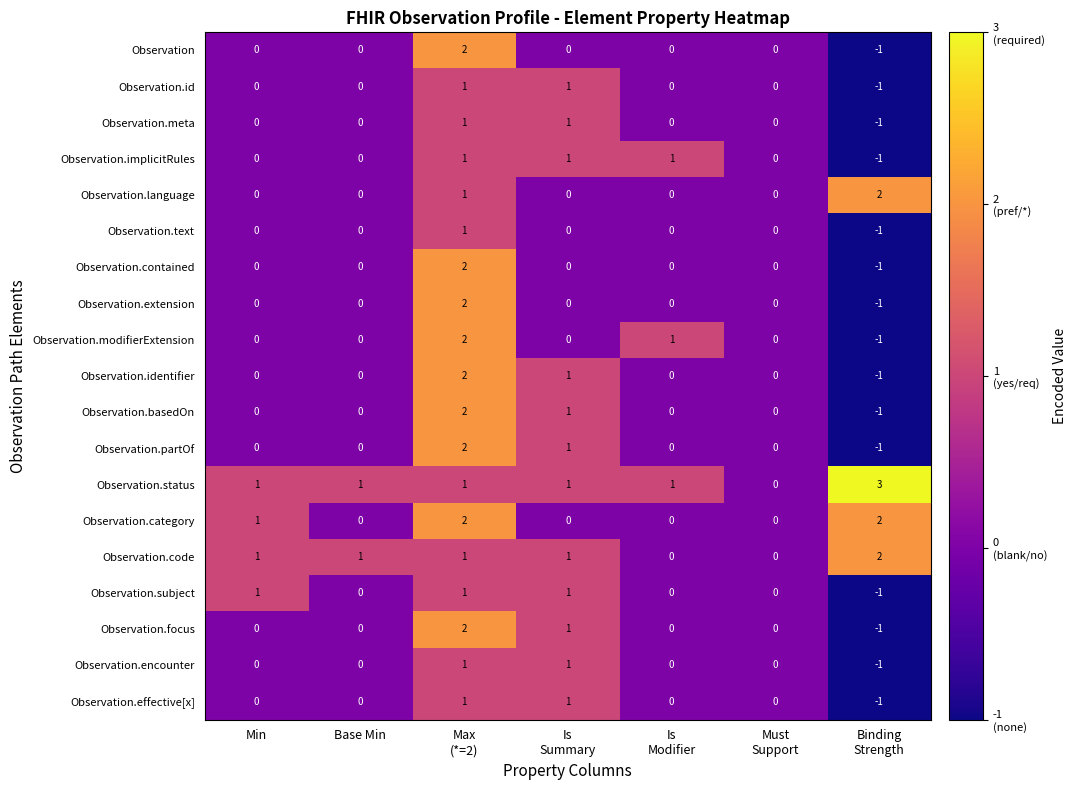

What is the total value across all series at Min?

4